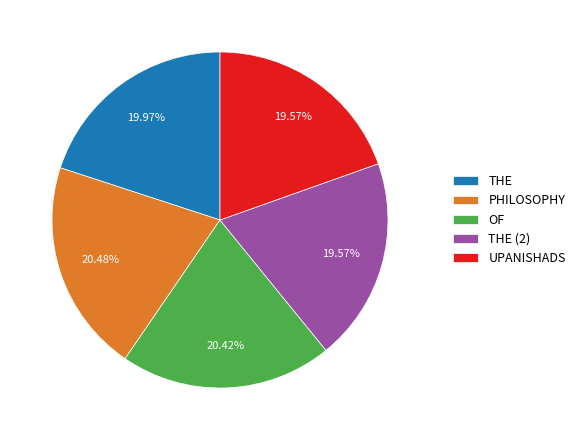

To the nearest percent, what portion does PHILOSOPHY represent?

20%